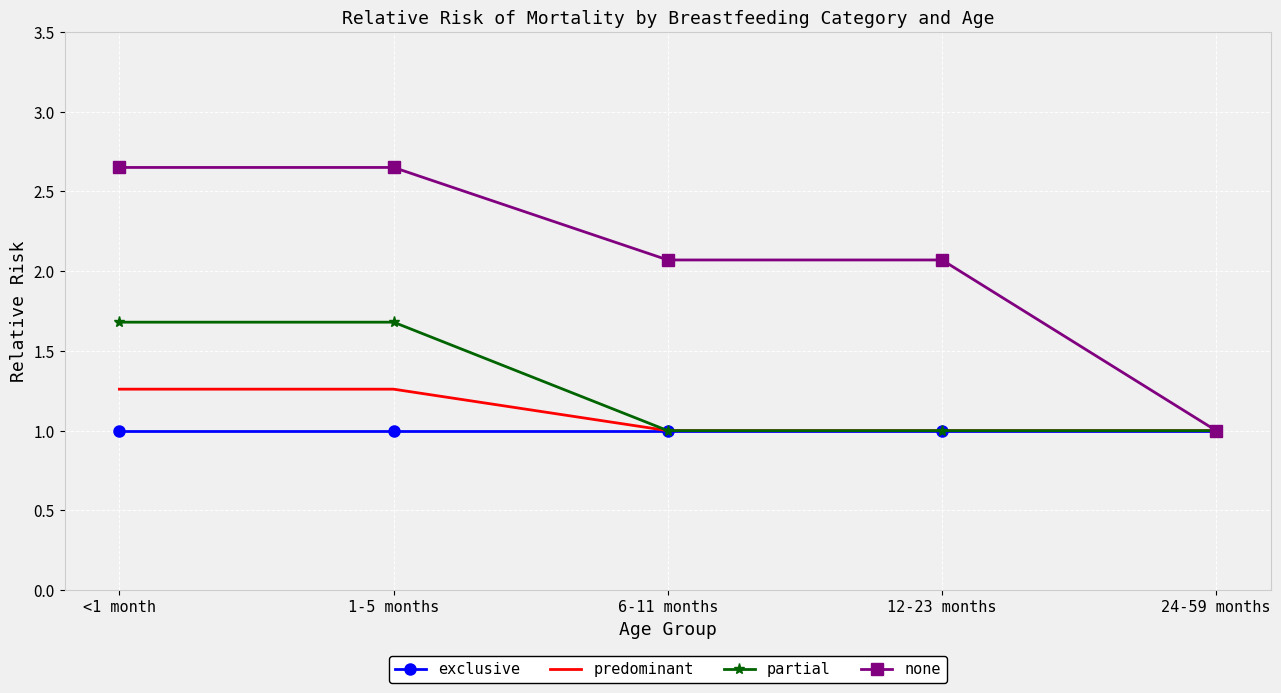

What is the sum of the predominant values at 1-5 months and 24-59 months?

2.3